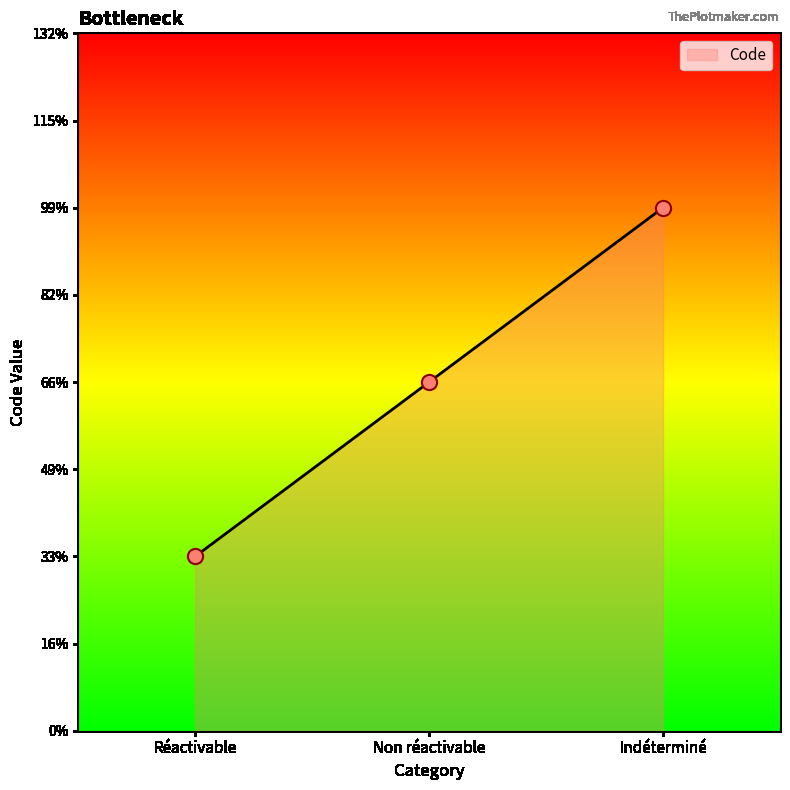

Which has a higher value, Réactivable or Non réactivable?

Non réactivable